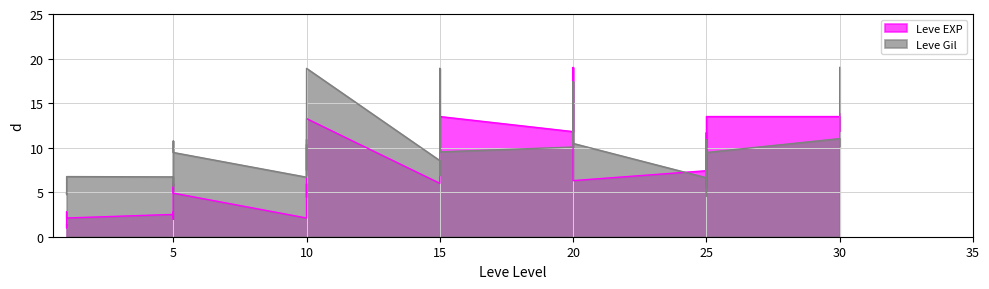

What is the average value of the Leve EXP series?

7.2